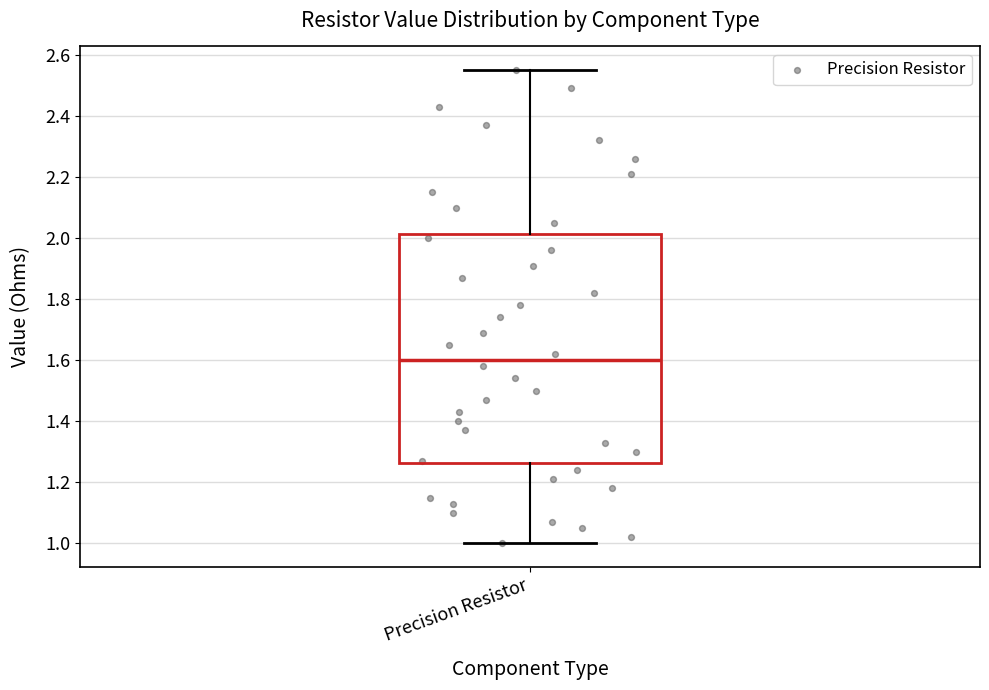

Transcribe this box plot: give where the median line is, the range the box spans, and where the two whiskers end, as read against the y-axis. The values are not printed on the chart, so give them approximately, as read against the axis.

median 1.60, box 1.26 to 2.02, whiskers 1.00 to 2.56